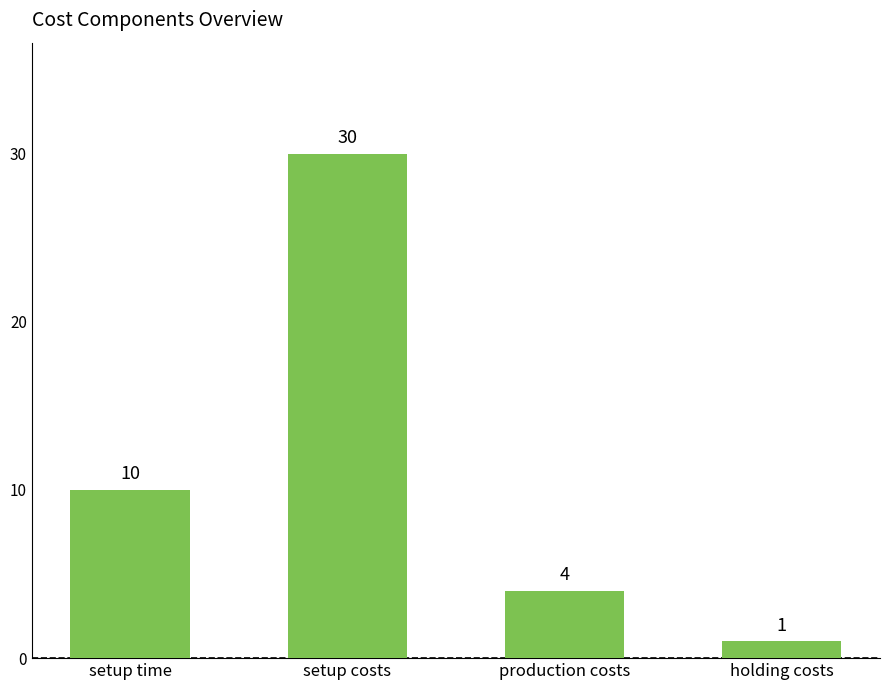

Reading left to right, transcribe all the data shown in this chart.

10	30	4	1